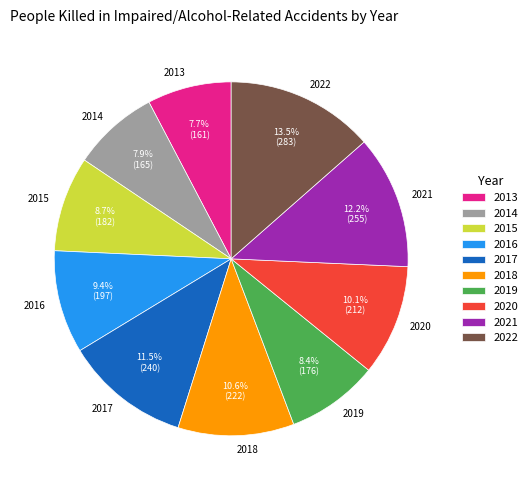

How many segments does this pie chart have?

10